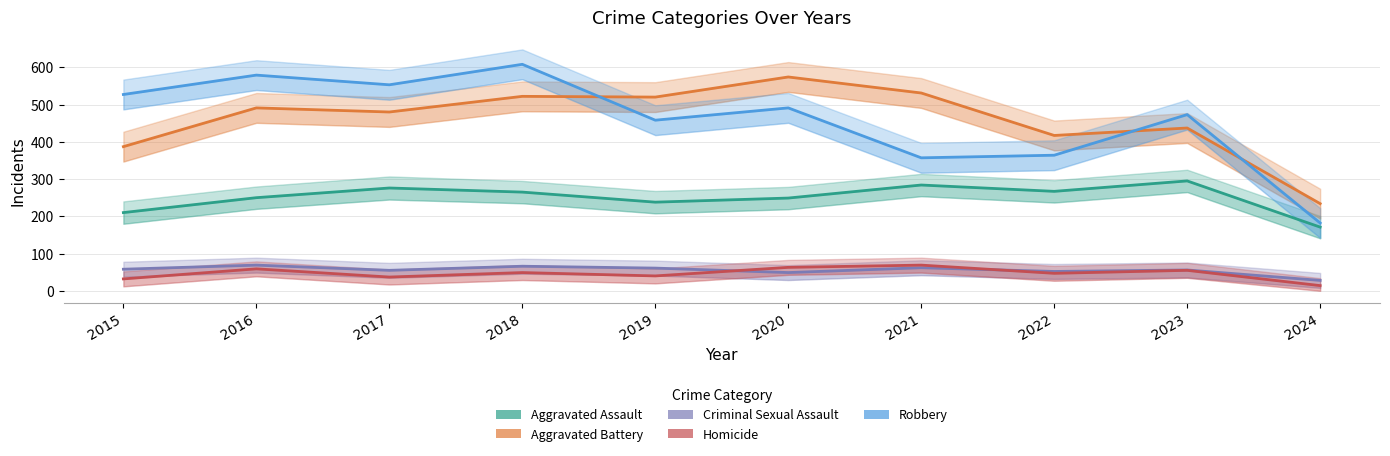

What is the minimum value shown in the chart?

14